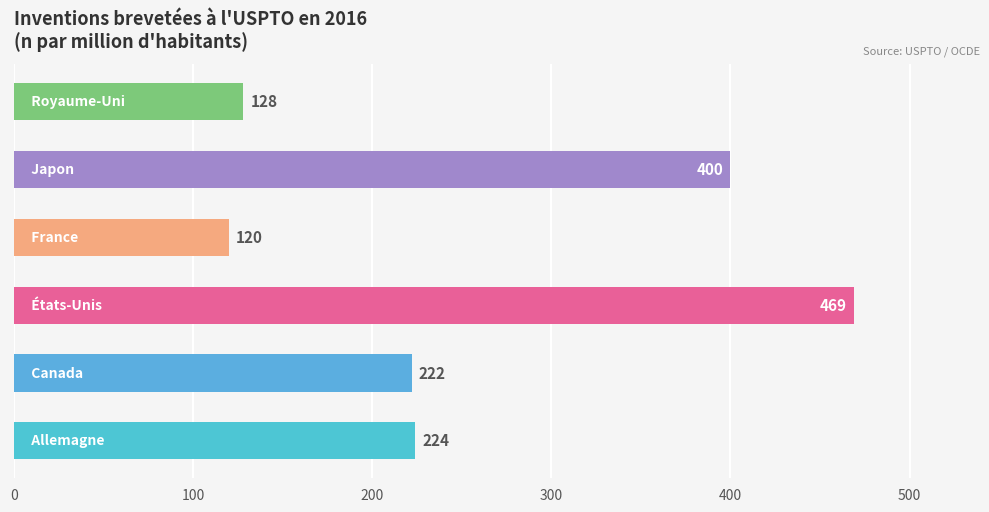

Reading bottom to top, extract all data points from this chart.

224	222	469	120	400	128